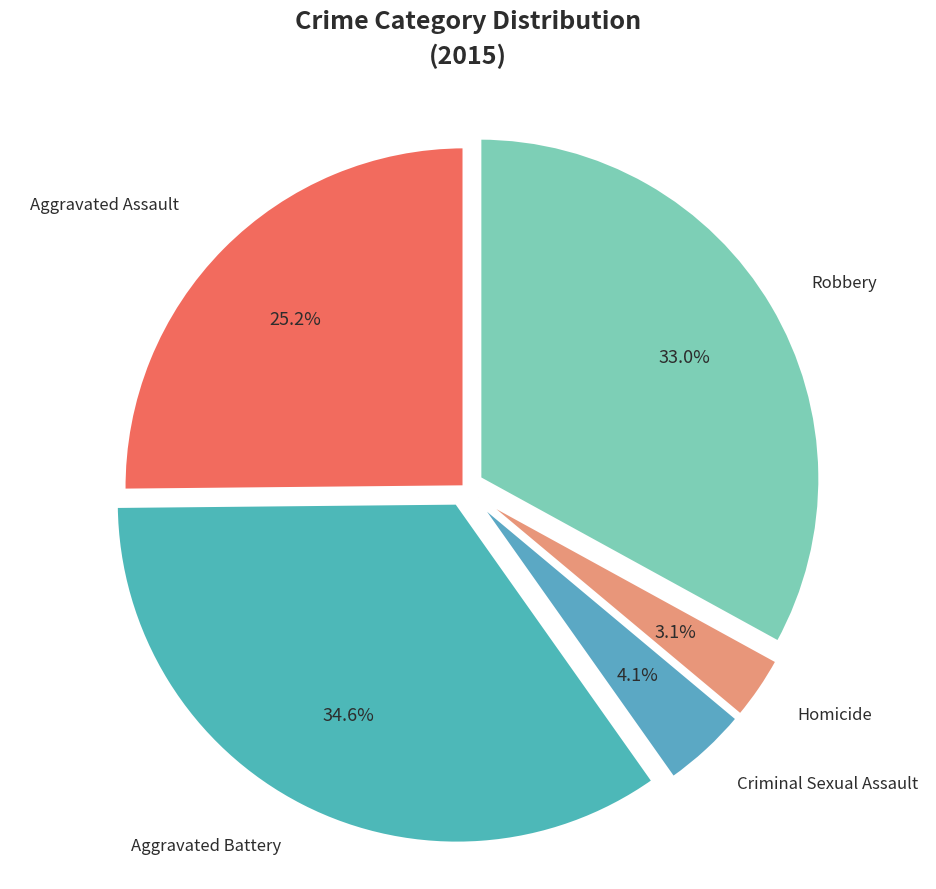

What is the ratio of the value at Aggravated Battery to the value at Homicide?

11.2